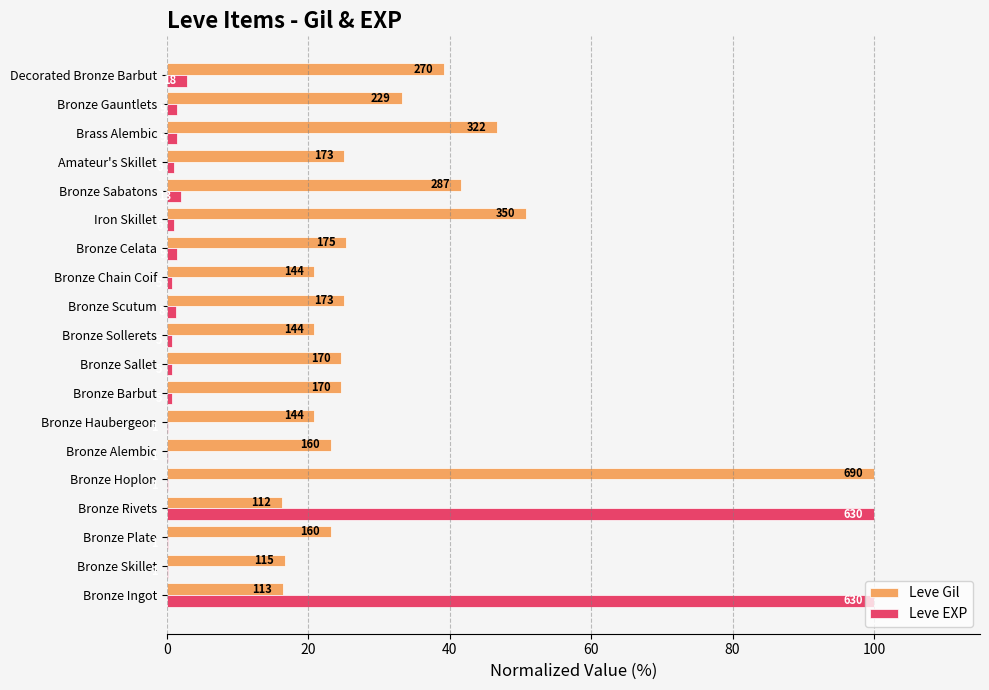

What are all the series names shown in the legend?

Leve Gil, Leve EXP